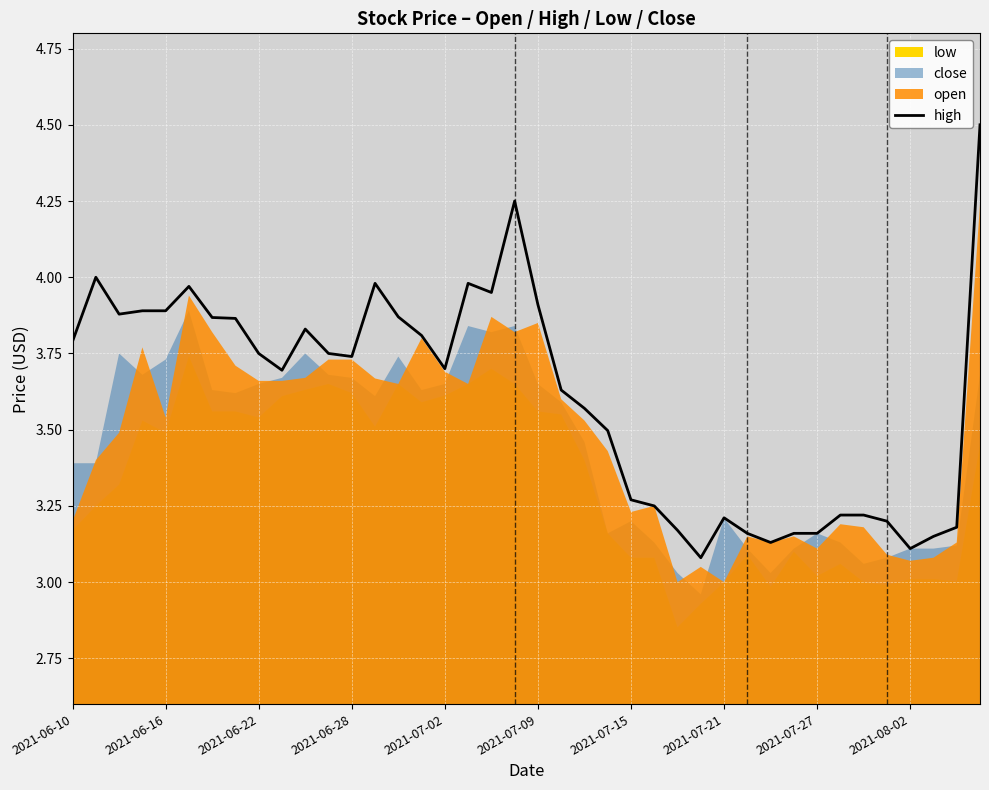

Reading right to left, transcribe all the data shown in this chart.

4.5	3.2	3.1	3.1	3.2	3.2	3.2	3.2	3.2	3.1	3.2	3.2	3.1	3.2	3.2	3.3	3.5	3.6	3.6	3.9	4.2	4.0	4.0	3.7	3.8	3.9	4.0	3.7	3.8	3.8	3.7	3.8	3.9	3.9	4.0	3.9	3.9	3.9	4.0	3.8